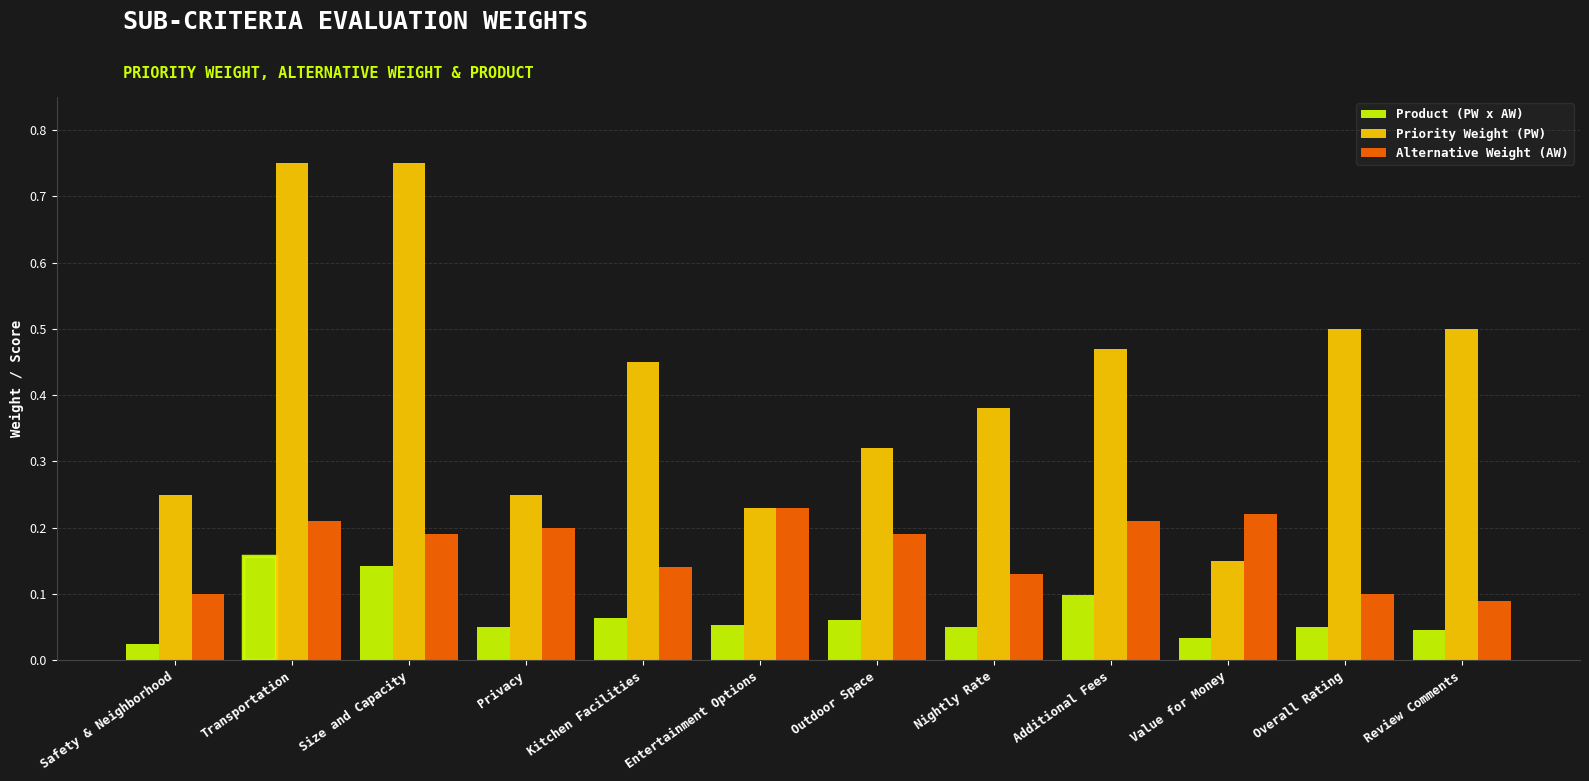

Is the value of Alternative Weight (AW) at Review Comments greater than the value of Product (PW x AW) at Additional Fees?

No